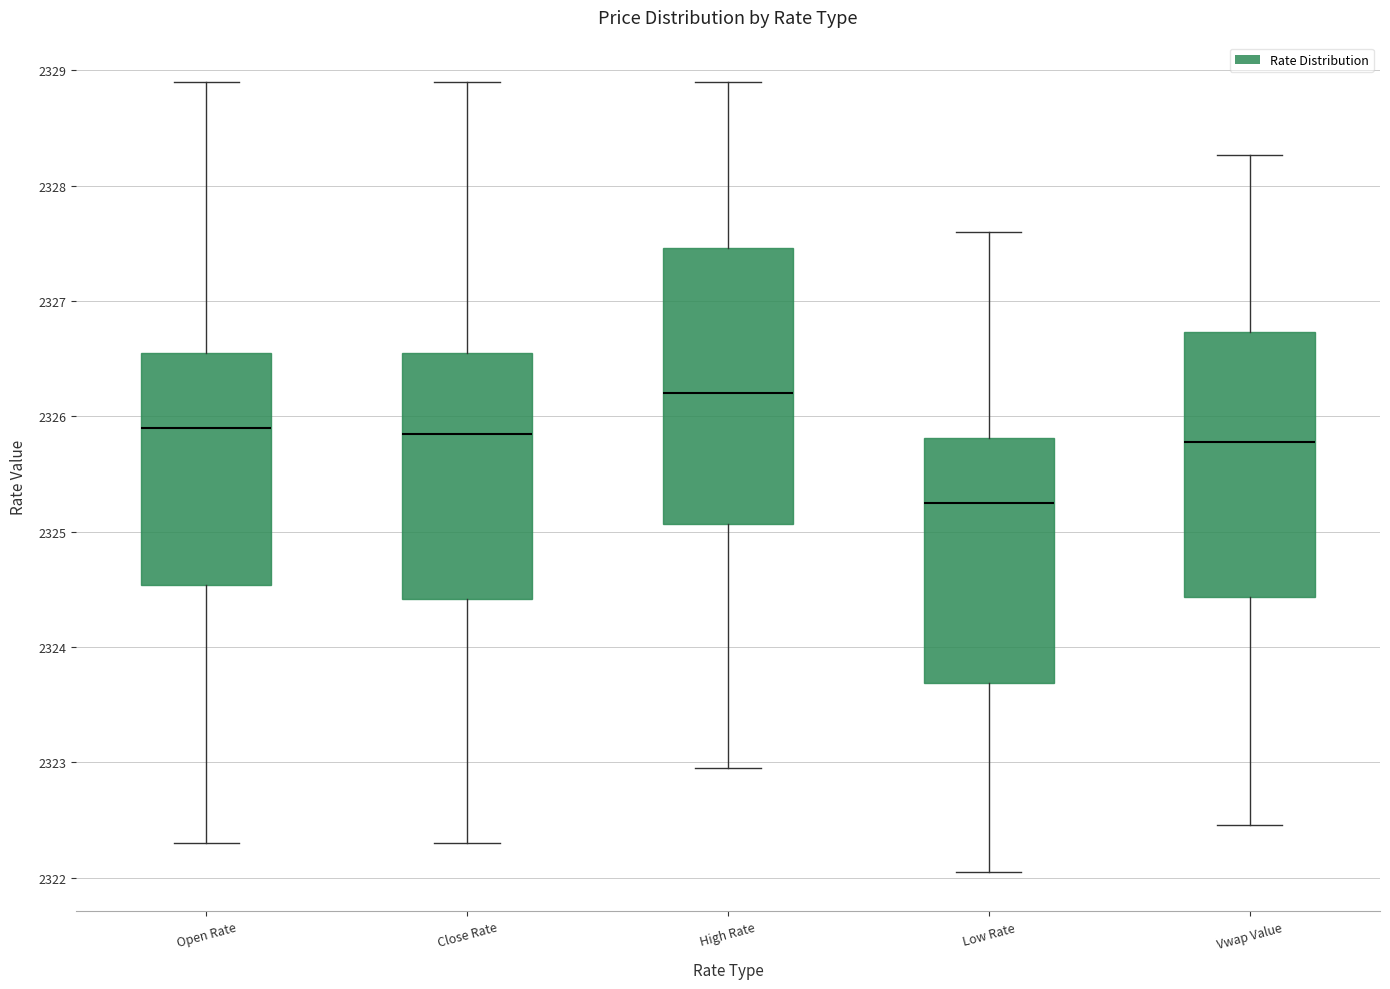

Which box's median line is the highest?

High Rate